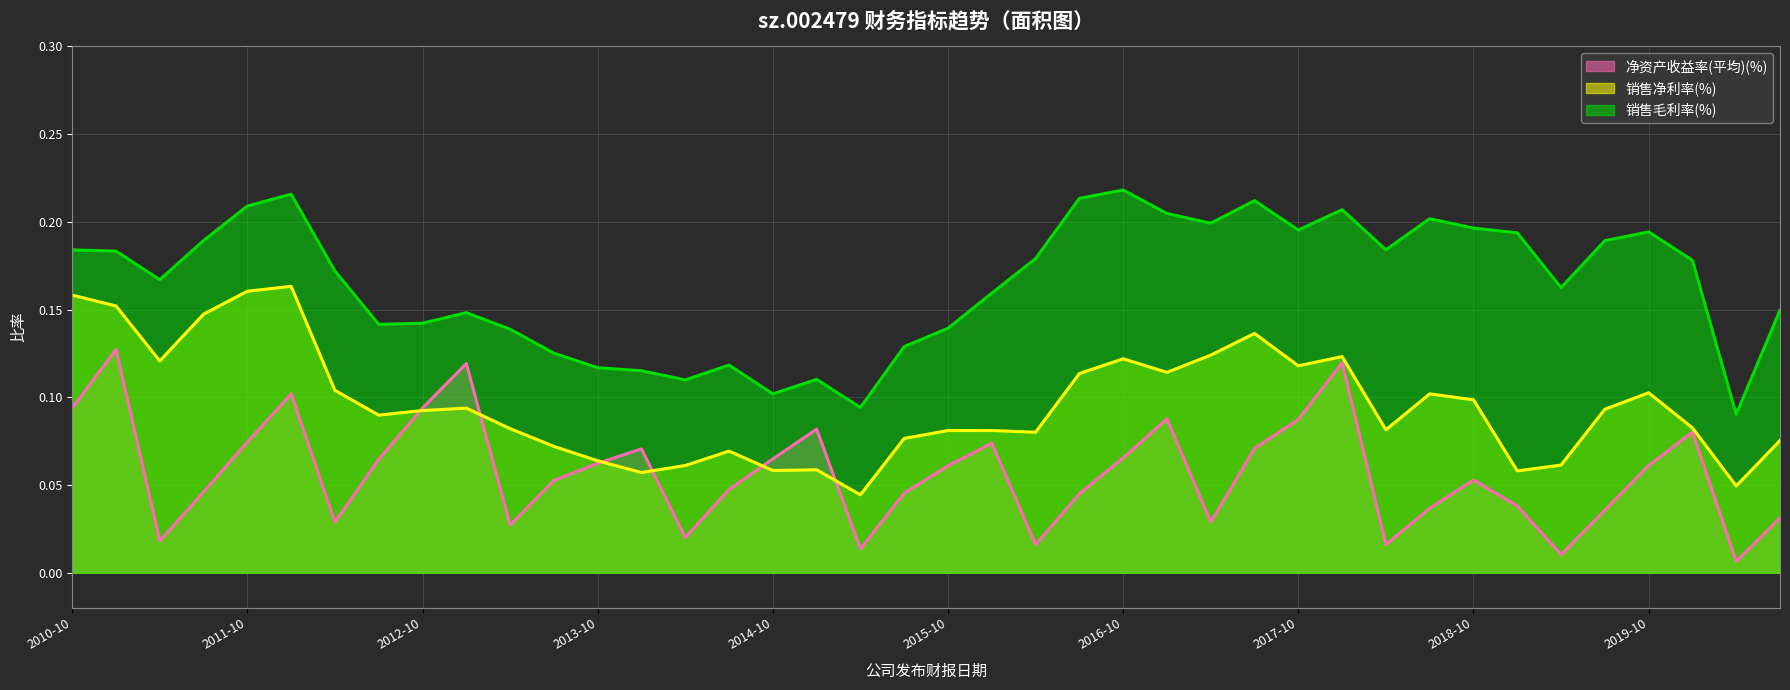

True or false: 销售净利率(%) has more than 2 interior local peaks.

True